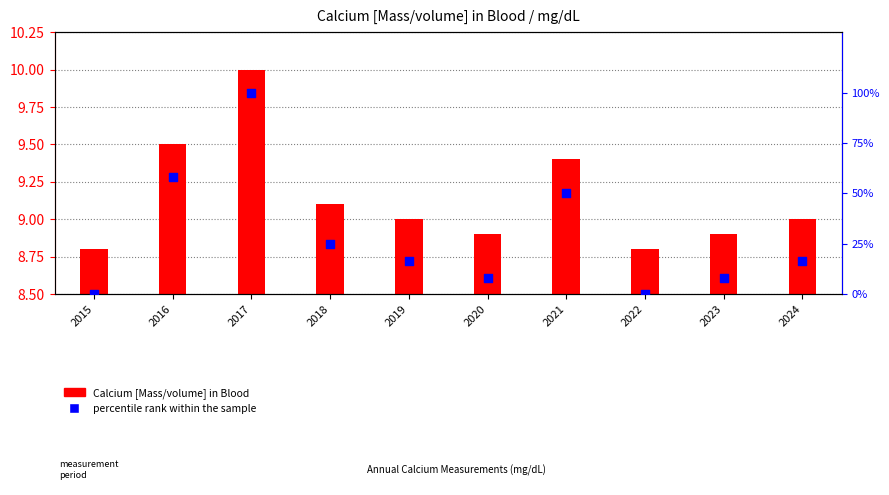

Which series reaches the maximum Y coordinate?

percentile rank within the sample